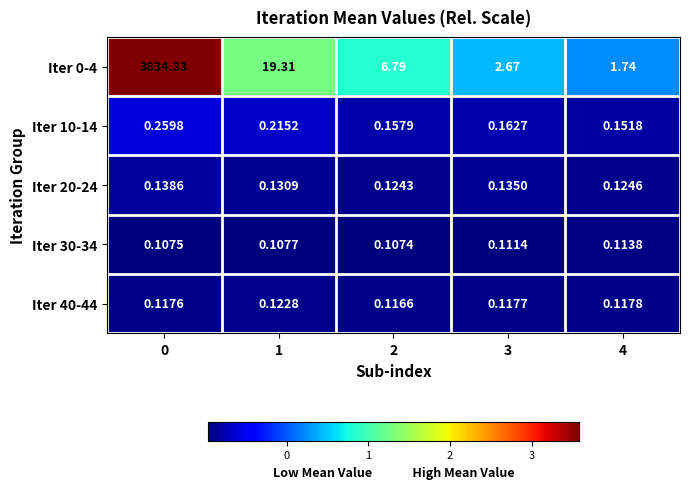

Is the value of Iter 0-4 at 0 greater than the value of Iter 40-44 at 0?

Yes